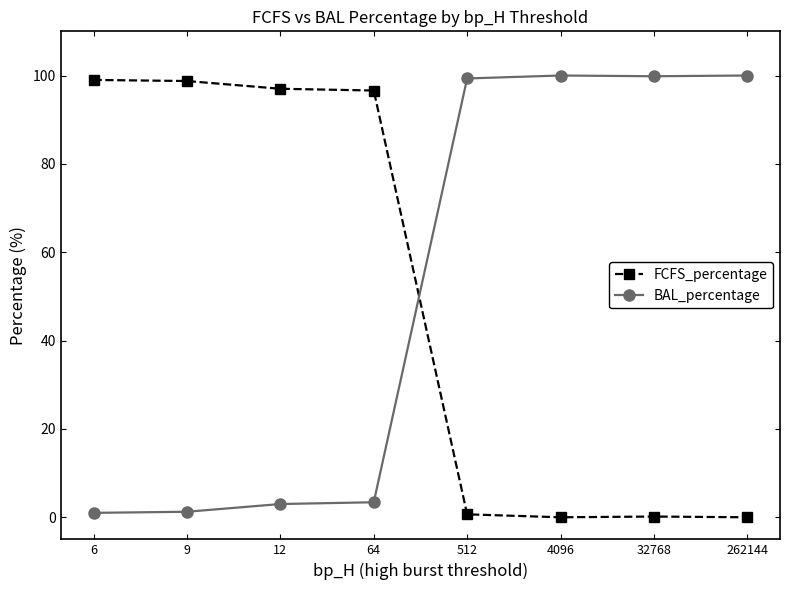

What is the total value across all series at 6?

100.0